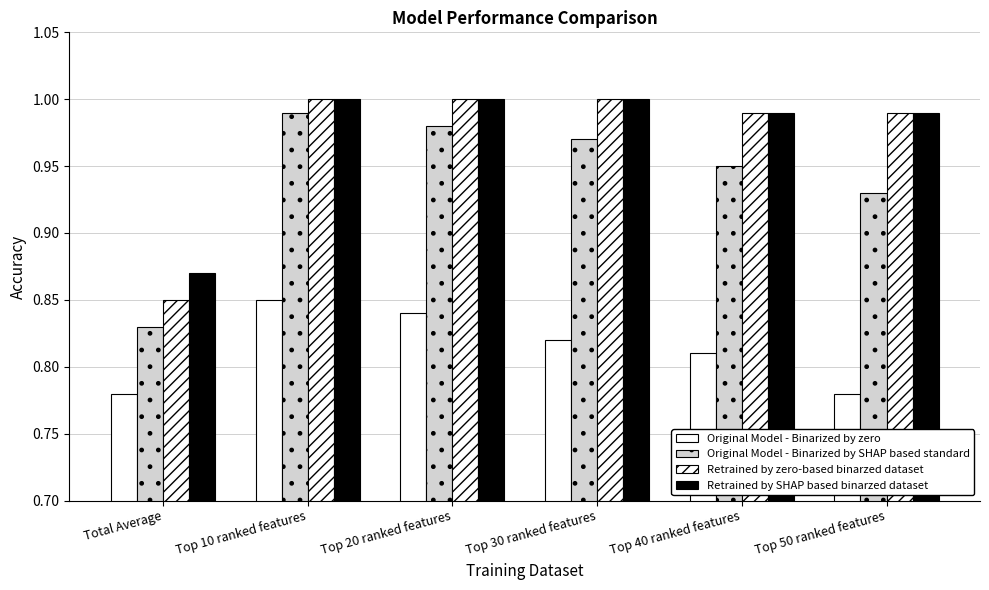

Which category has the lowest value across all series?

Total Average